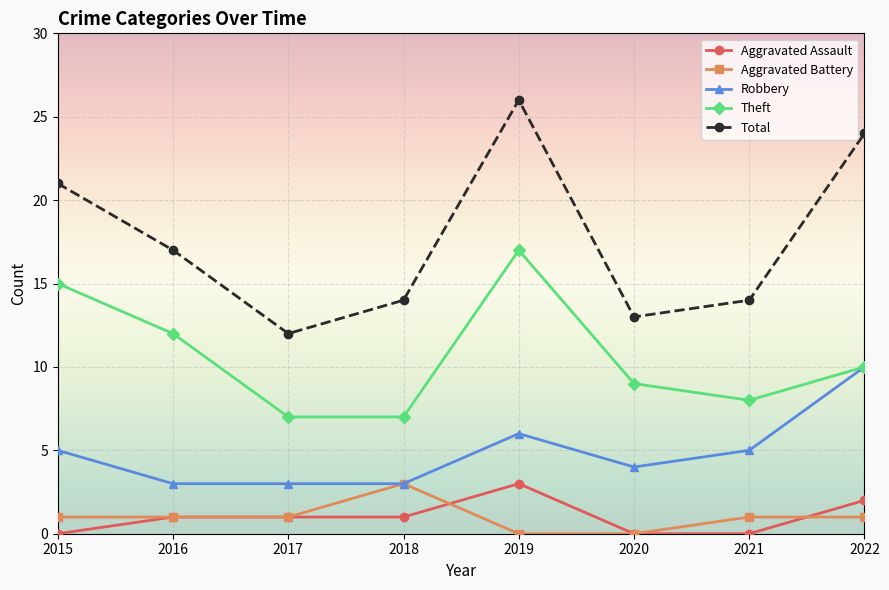

The value of Theft at 2022 is 15. True or false?

False